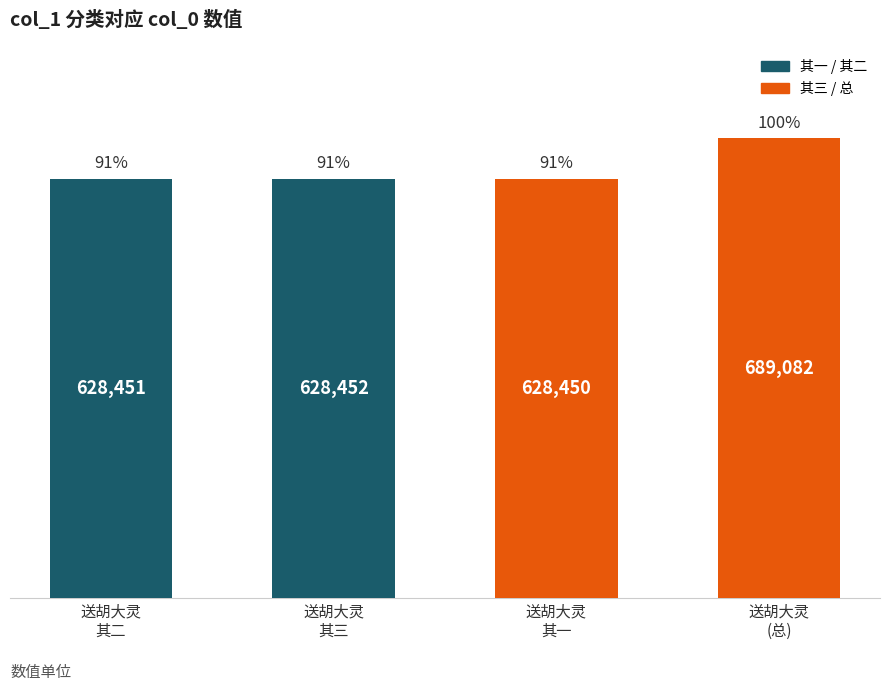

What is the label of the 1st bar from the left?

送胡大灵
其二